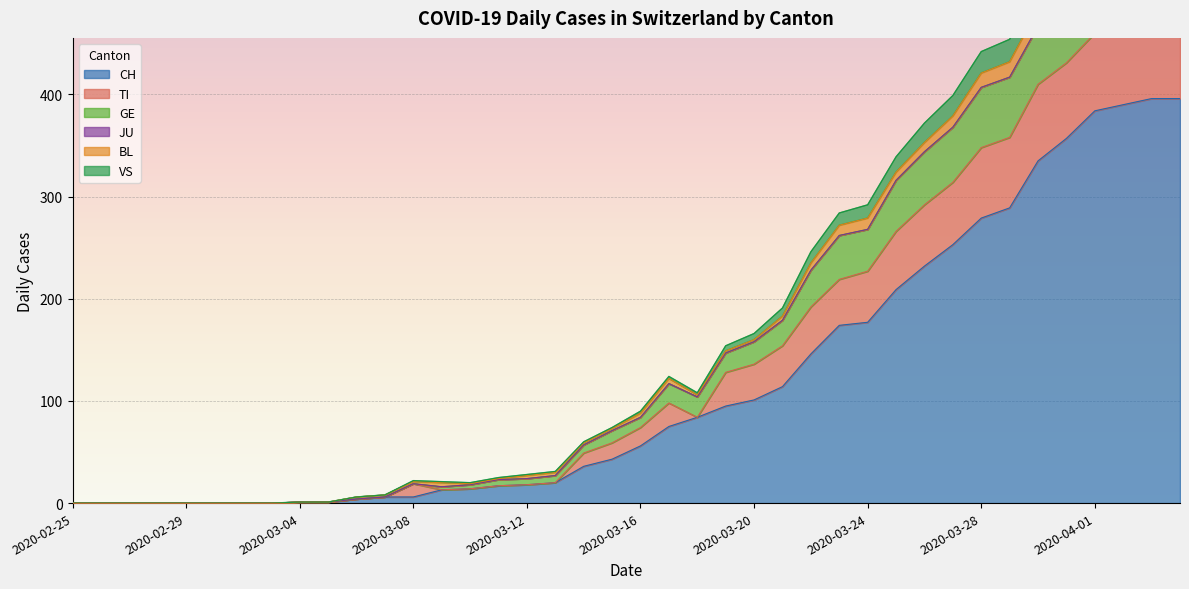

What is the label of the 11th point from the left?

2020-03-06